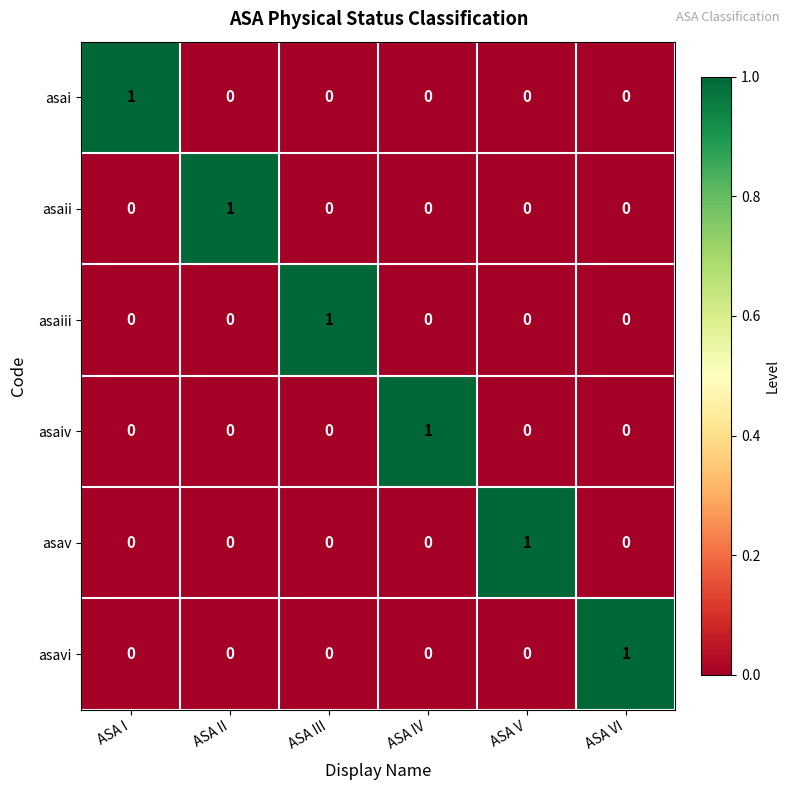

True or false: asaiii has a value of 1 at ASA V.

False